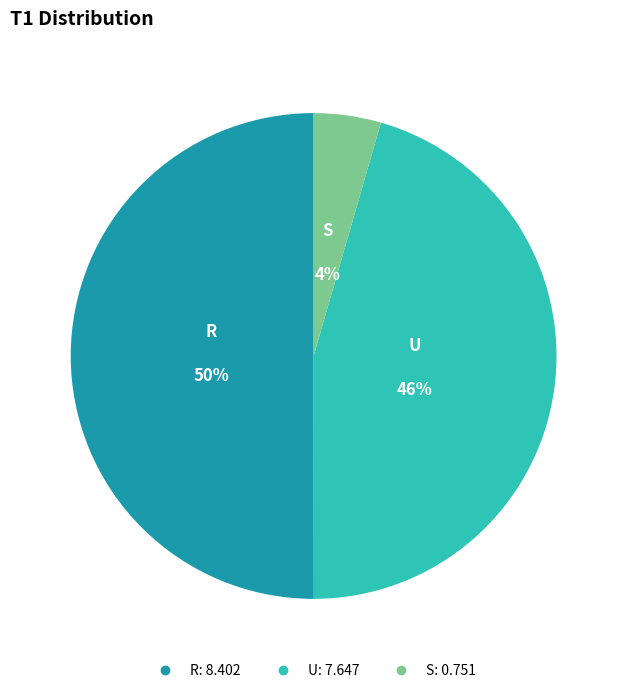

How many slices are in this pie chart?

3